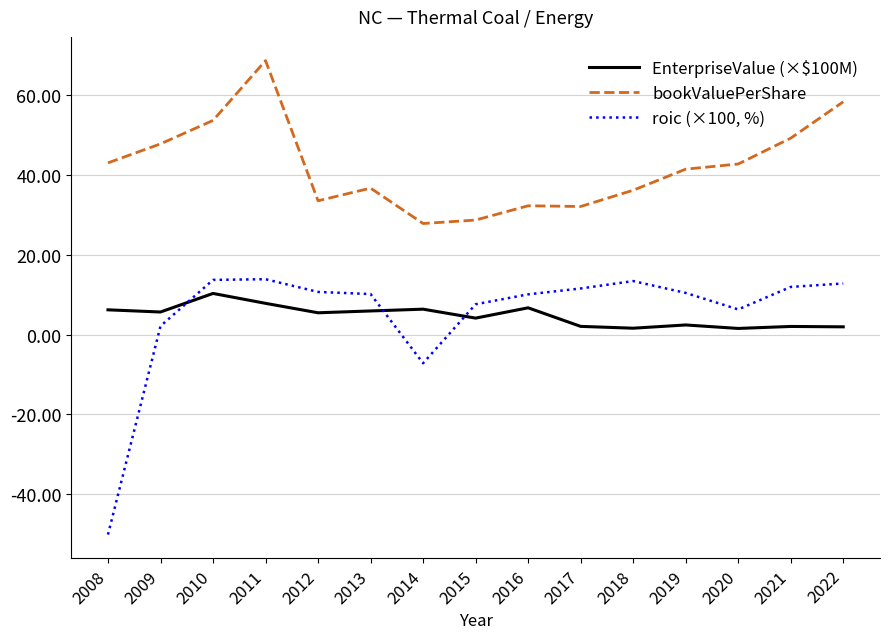

Which series changed the most between 2010 and 2016?

bookValuePerShare